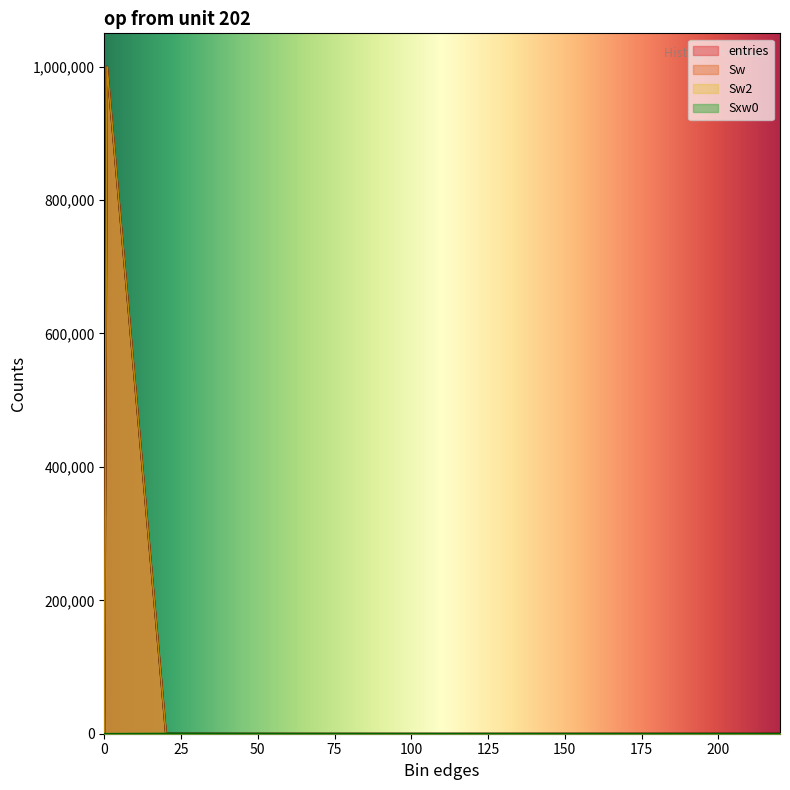

True or false: Sw and entries cross at least once.

False